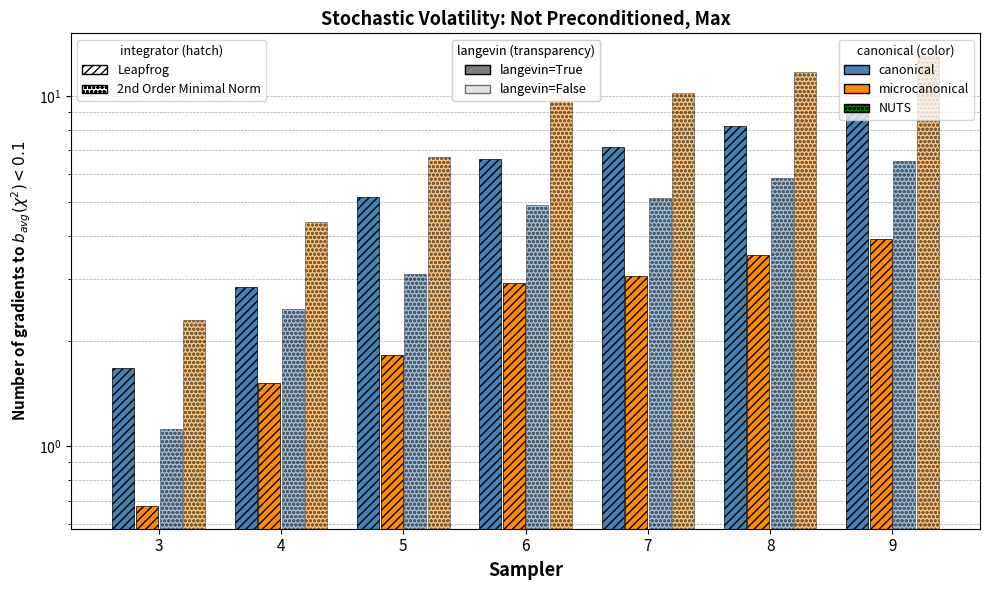

Is the value of series 2 (canonical, langevin=F) at 4 greater than the value of series 1 (canonical) at 9?

No